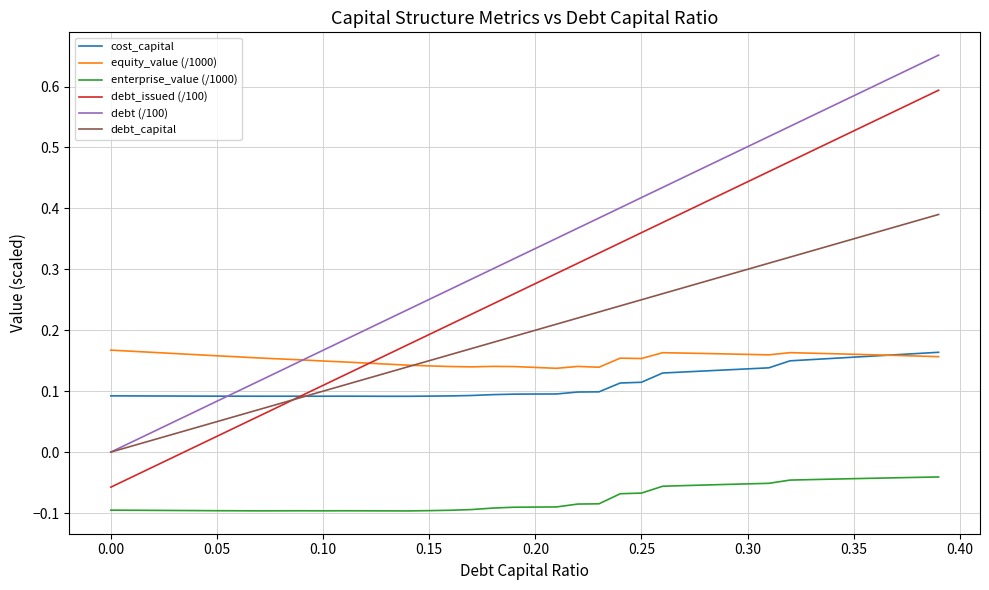

True or false: equity_value (/1000) and enterprise_value (/1000) intersect in this chart.

False